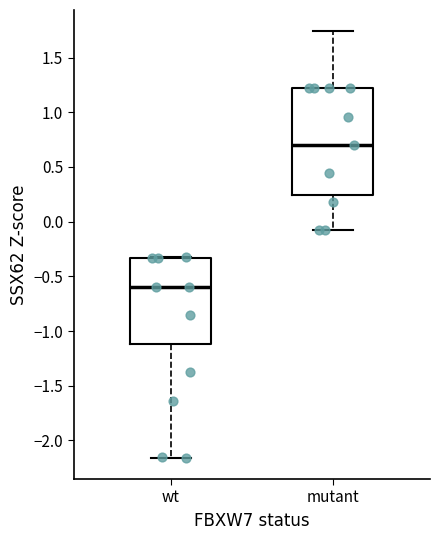

Which box has the highest median line?

mutant